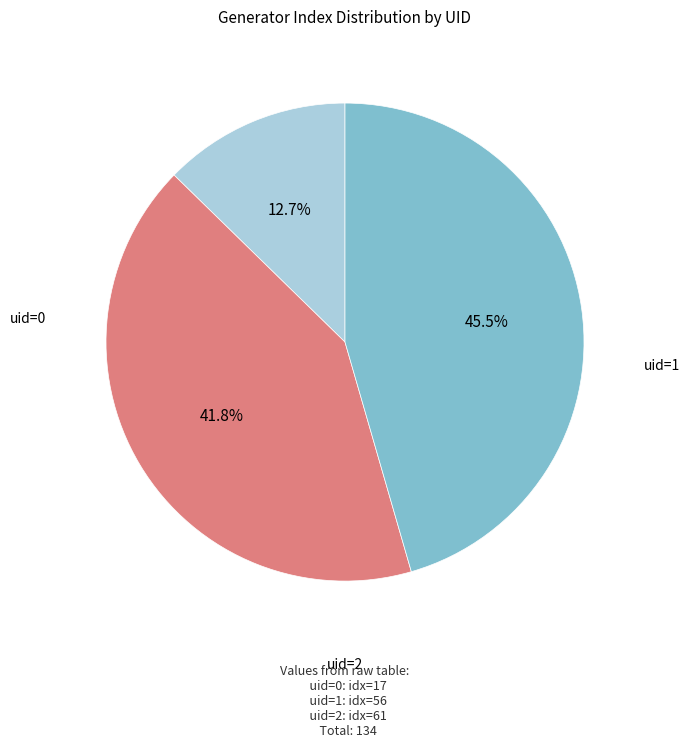

Does any single category account for the majority?

No